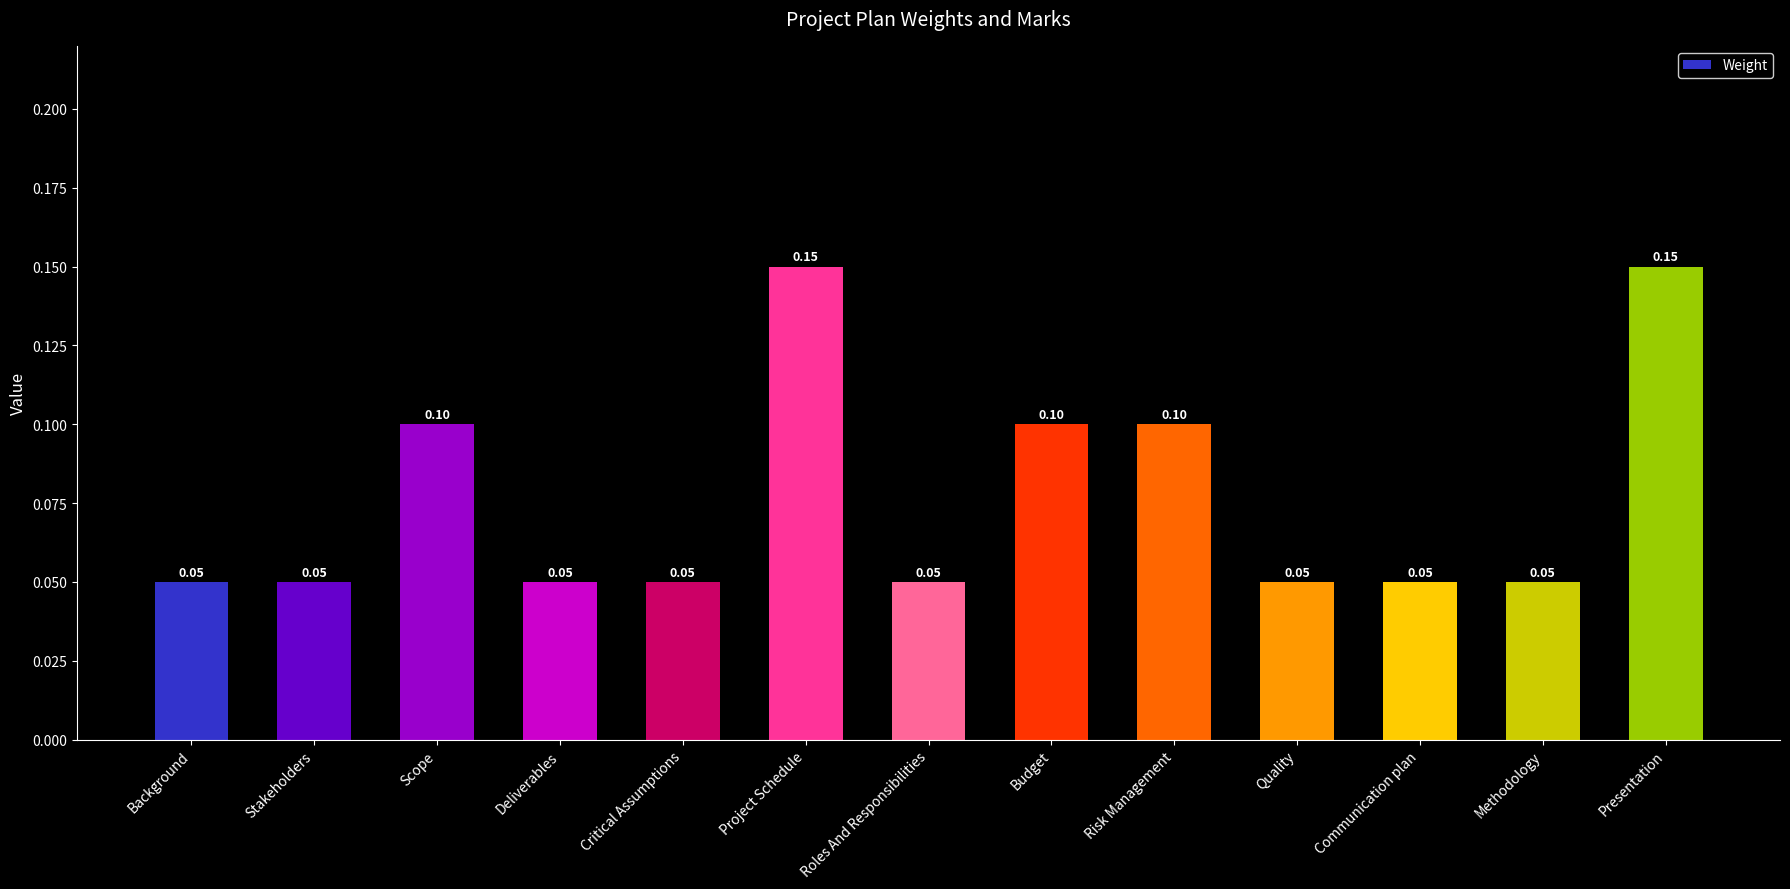

The chart shows a value of 0.1 at Scope. True or false?

True